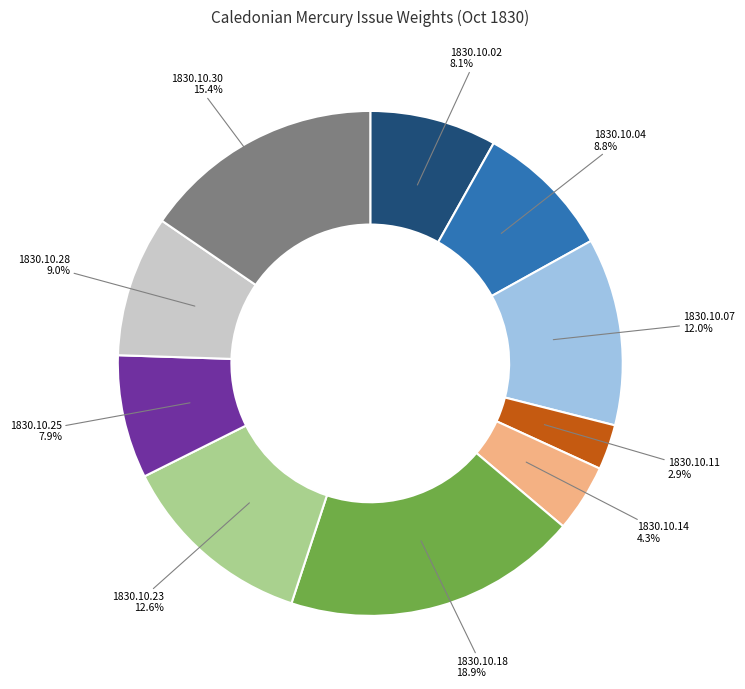

Is there a majority slice in this chart?

No